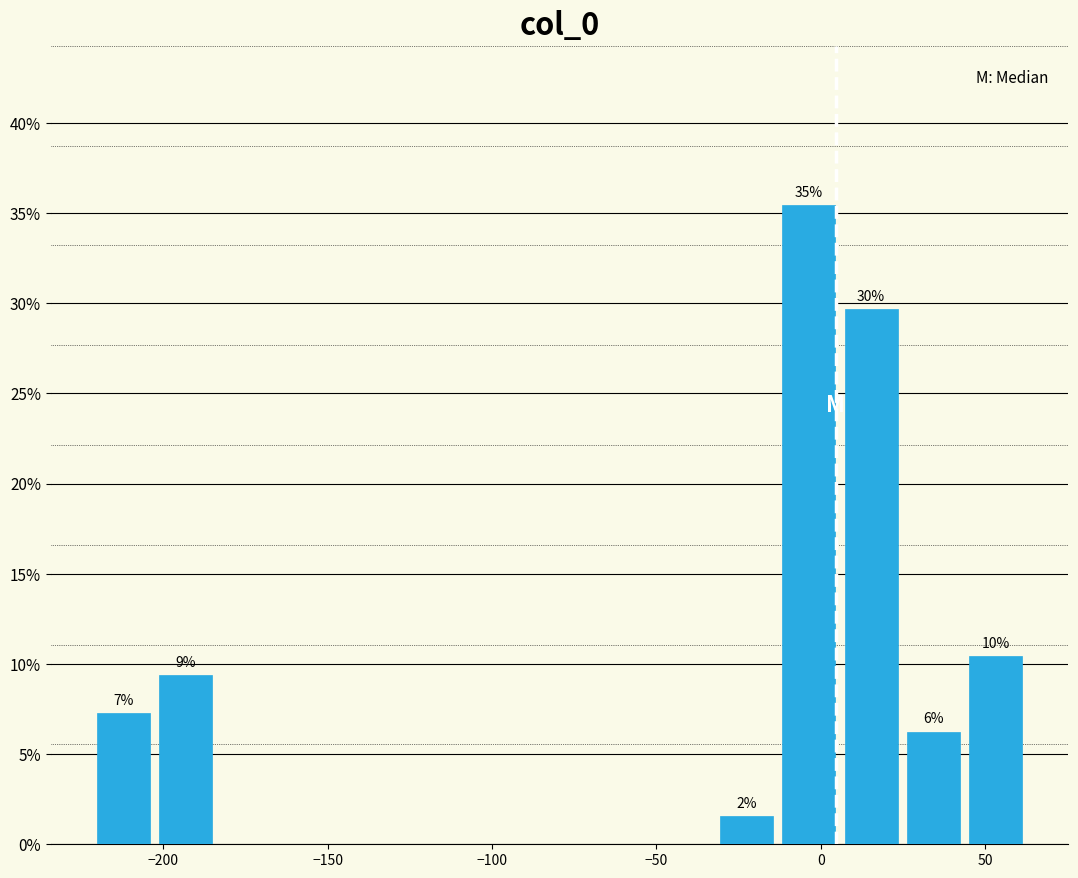

Read against the x-axis, roughly where is the centre of the tallest bar?

-5